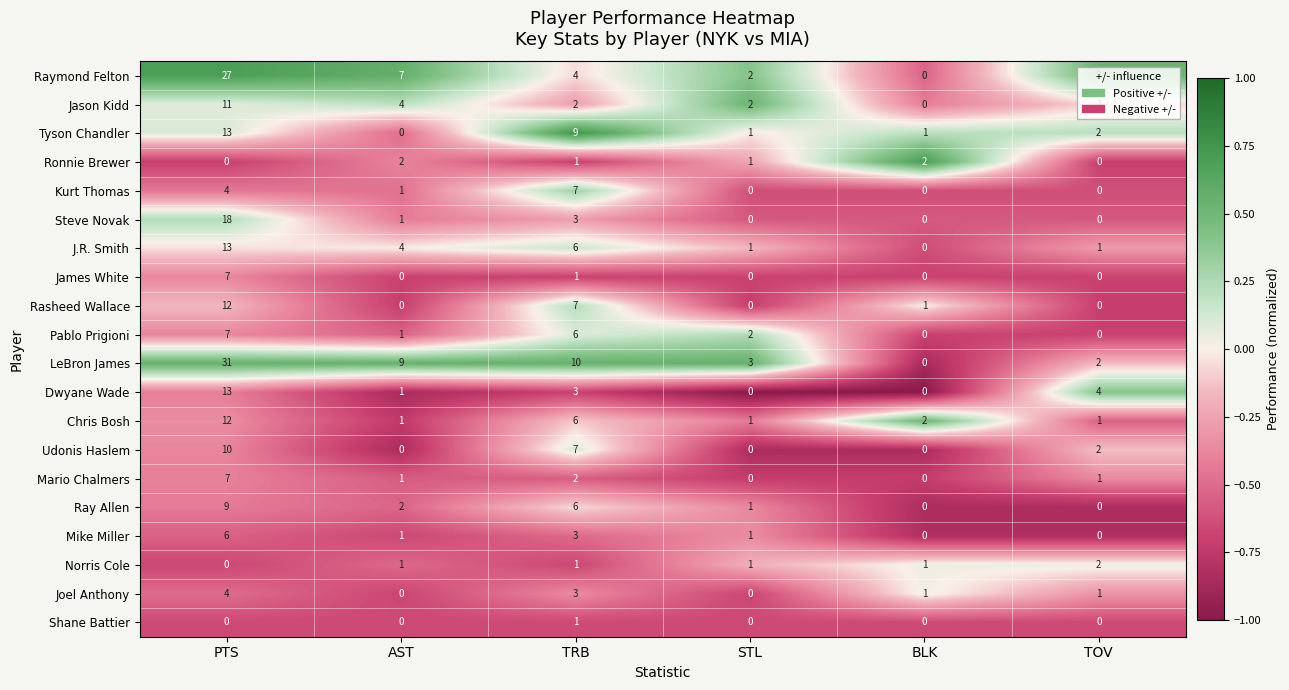

Between AST and TRB, which series saw the biggest shift?

Tyson Chandler